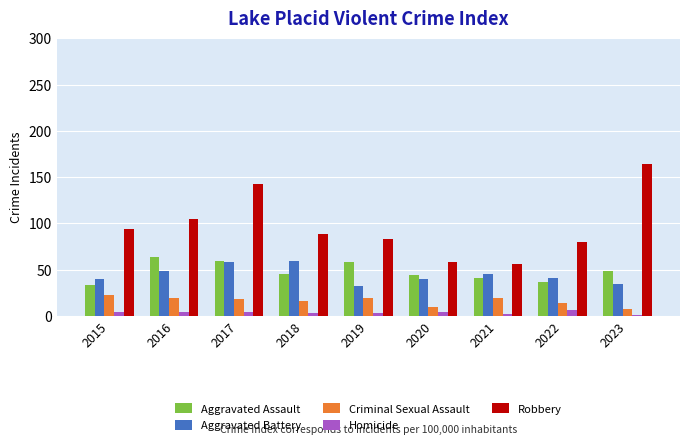

What is the difference between the maximum and minimum values in the Criminal Sexual Assault series?

16